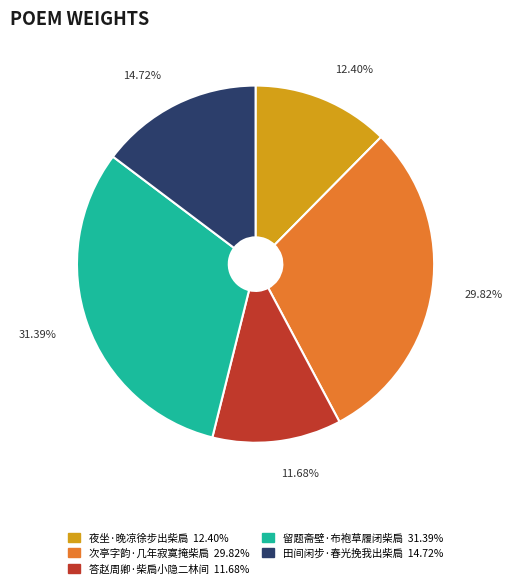

To the nearest percent, what portion does 留题斋壁·布袍草履闭柴扃 represent?

31%